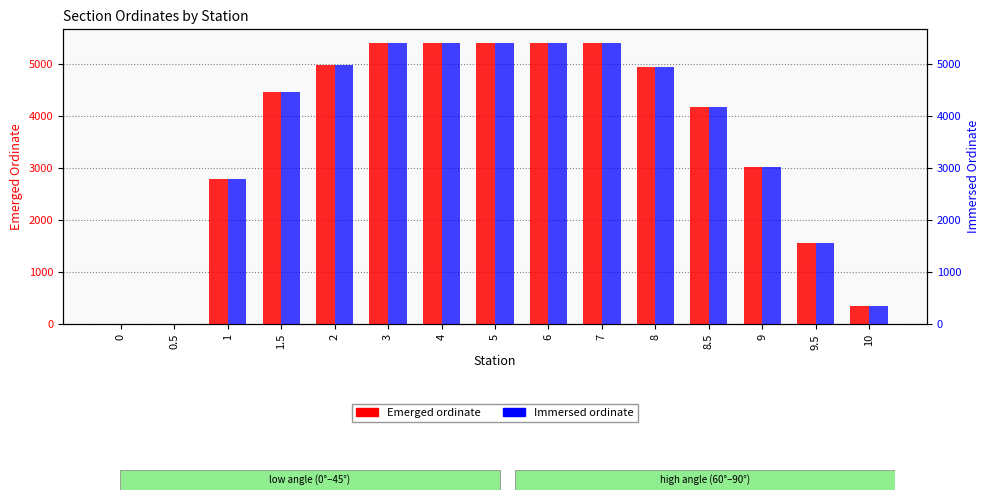

At which category is the sum across all series the highest?

3